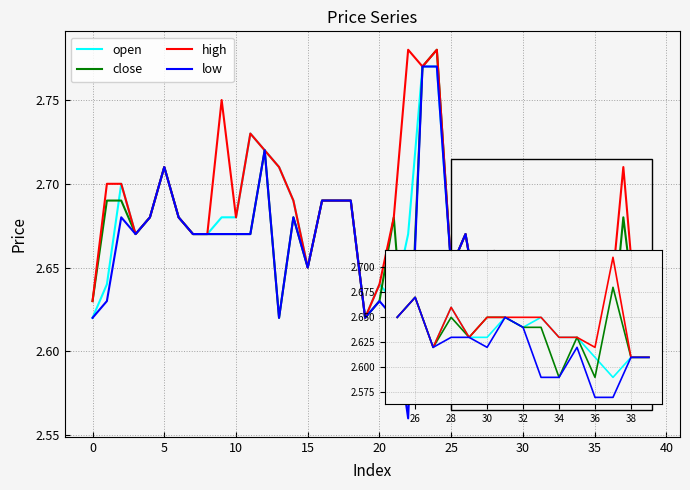

Which series has the largest total across all categories?

high